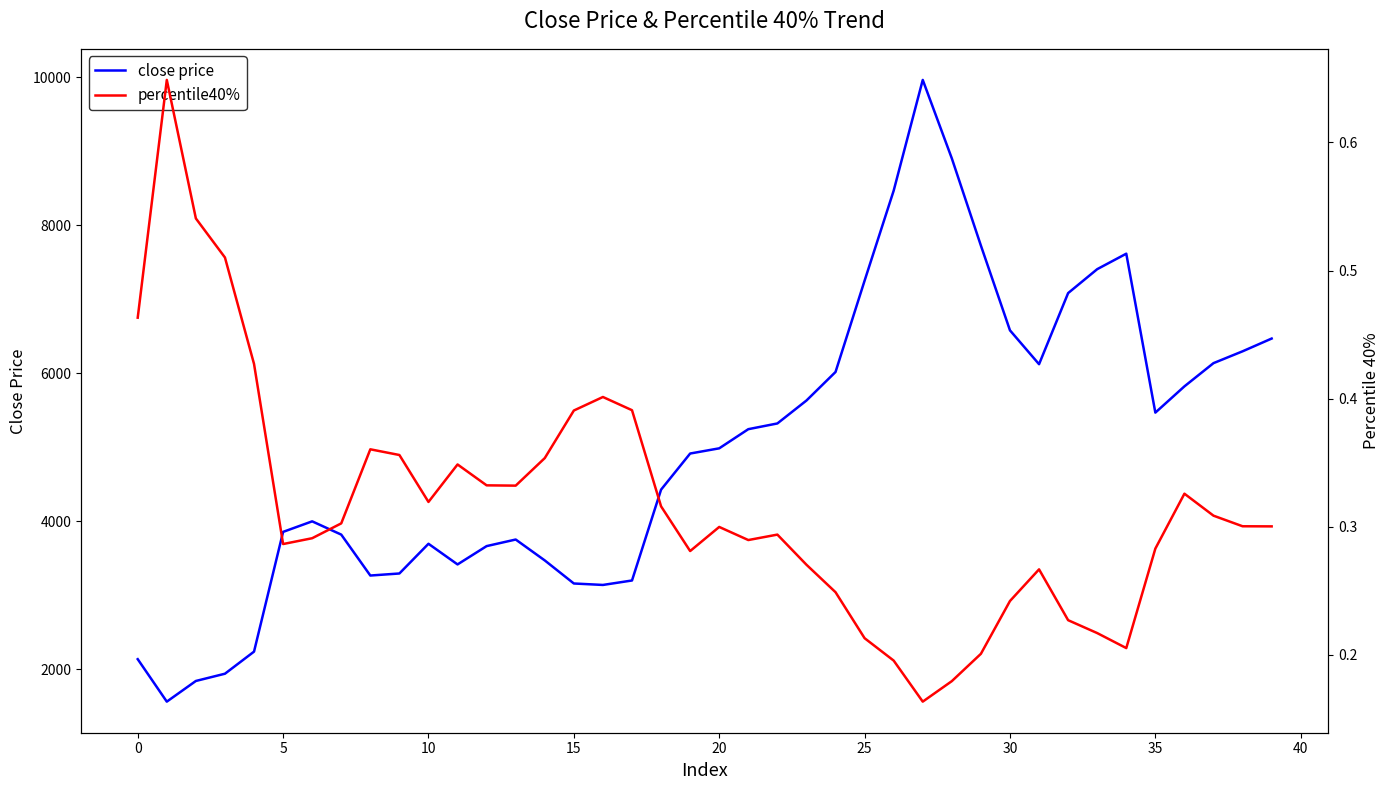

What is the total value across all series at 33?

7408.6